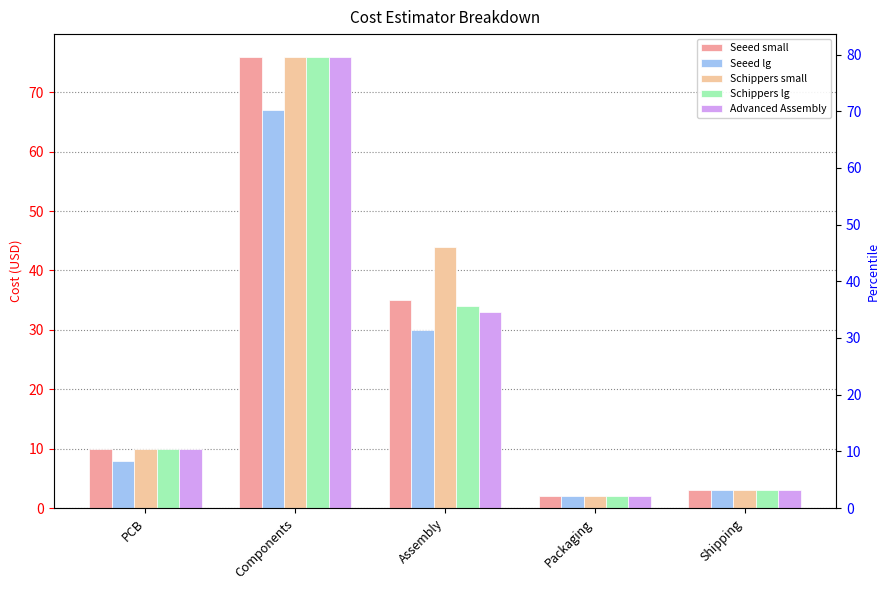

Reading left to right, what are all the values shown in this chart?

Seeed small: PCB=10	Components=76	Assembly=35	Packaging=2	Shipping=3
Seeed lg: PCB=8	Components=67	Assembly=30	Packaging=2	Shipping=3
Schippers small: PCB=10	Components=76	Assembly=44	Packaging=2	Shipping=3
Schippers lg: PCB=10	Components=76	Assembly=34	Packaging=2	Shipping=3
Advanced Assembly: PCB=10	Components=76	Assembly=33	Packaging=2	Shipping=3